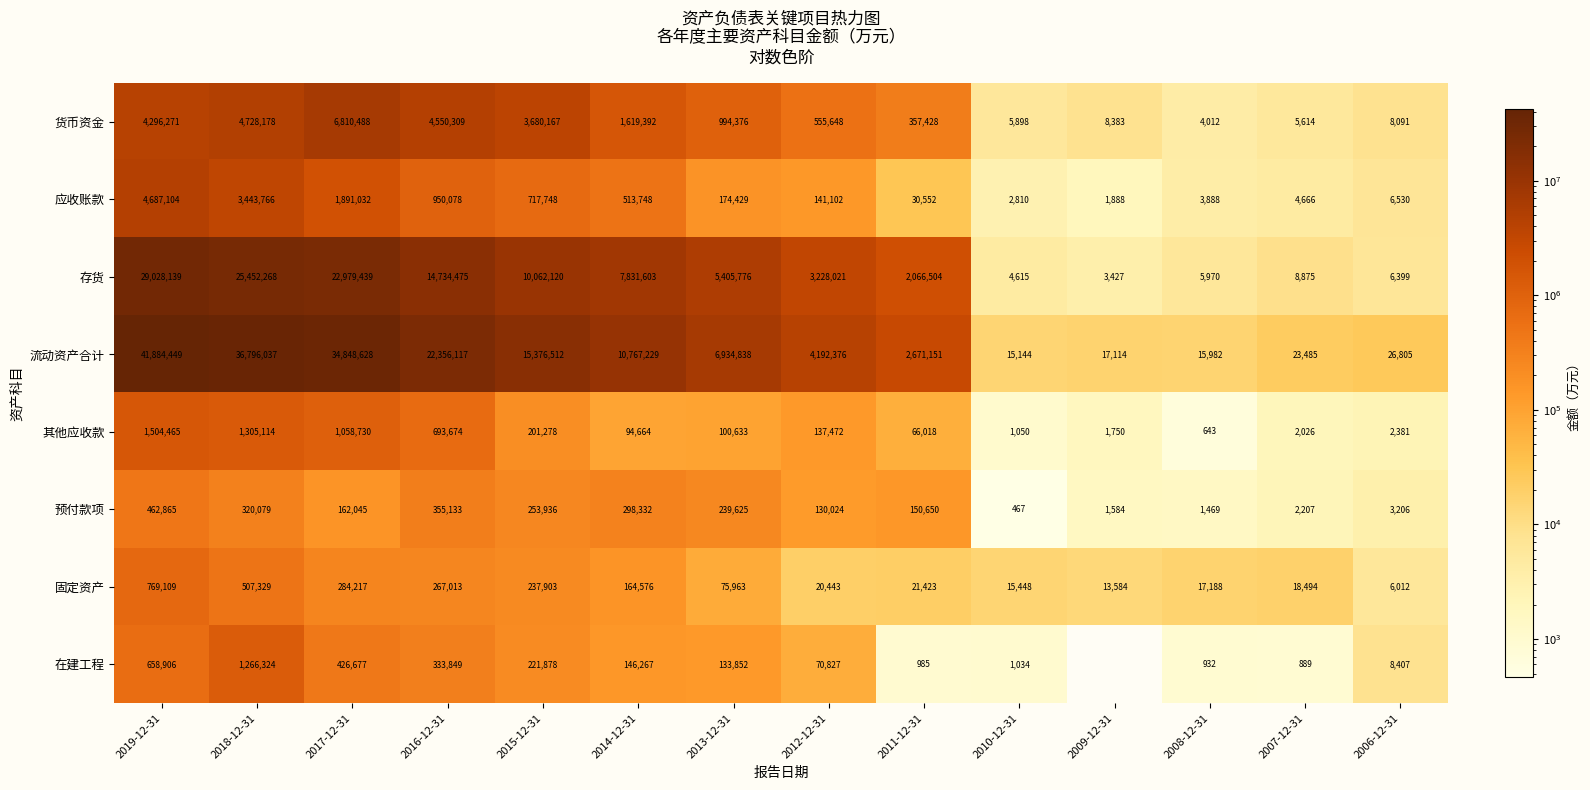

Is it true that 预付款项 equals 225951.8 at 2011-12-31?

False